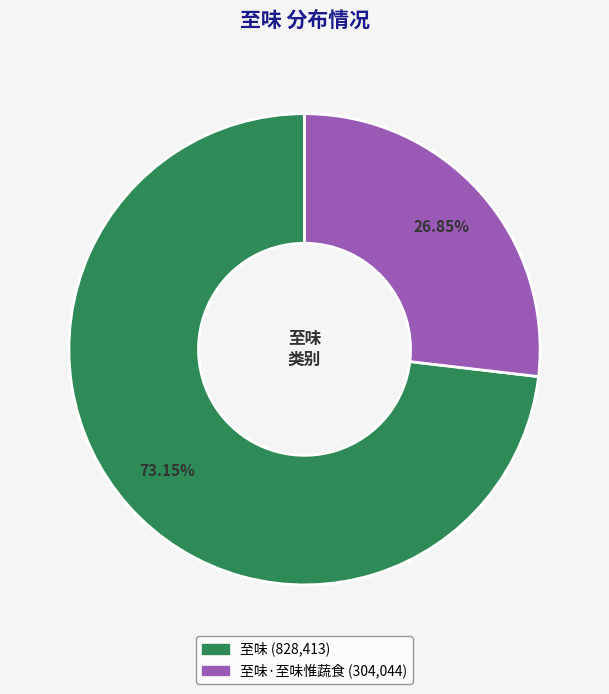

Does any single category account for the majority?

Yes